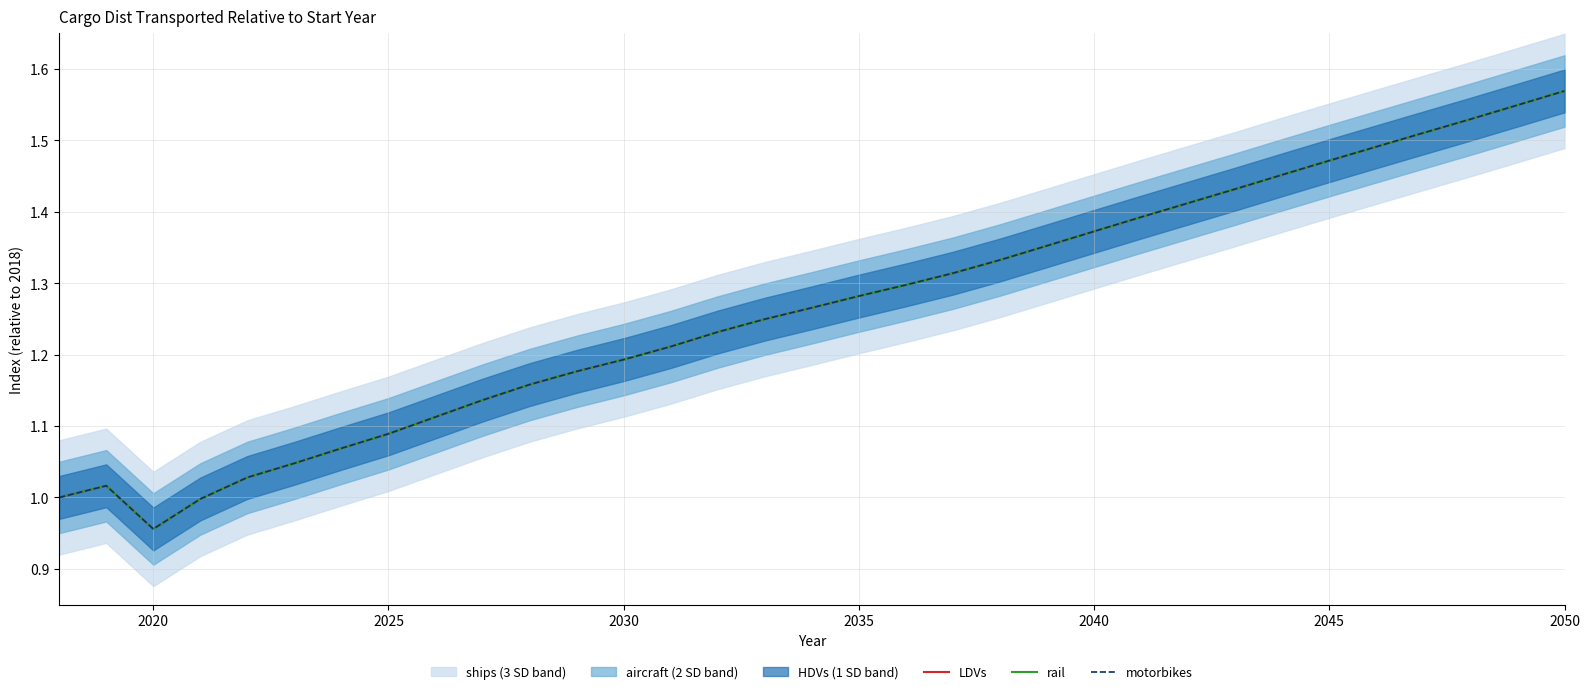

What is the maximum value shown in the chart?

1.6